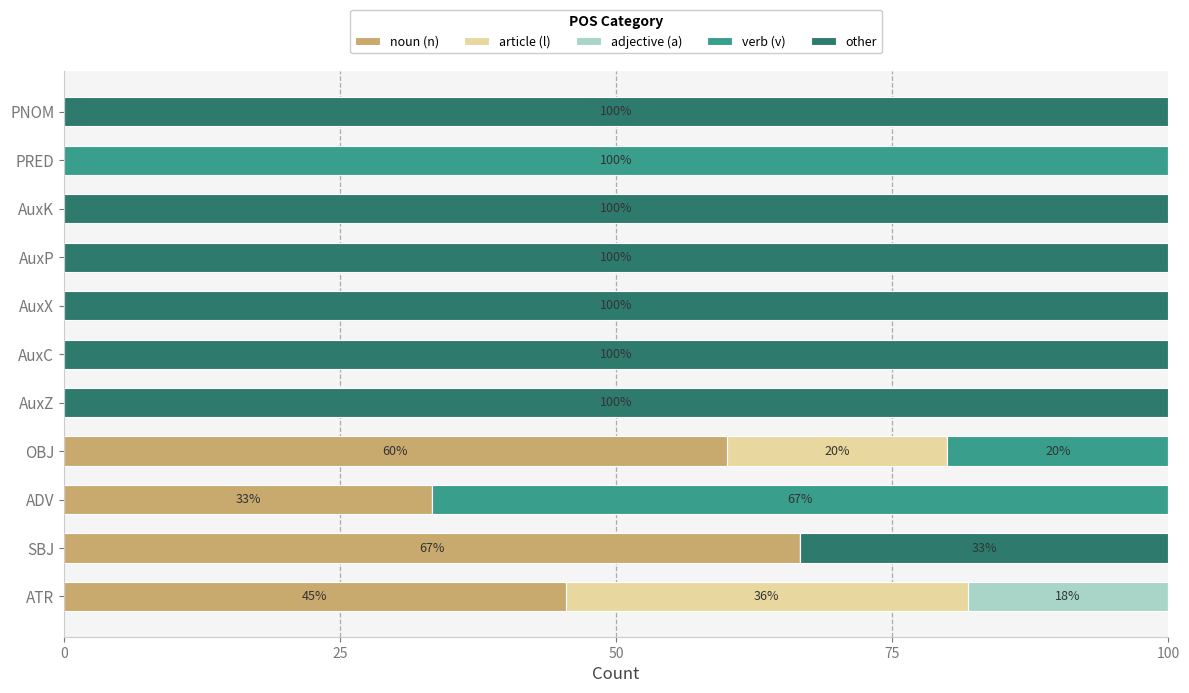

What is the maximum value for noun (n)?

66.7